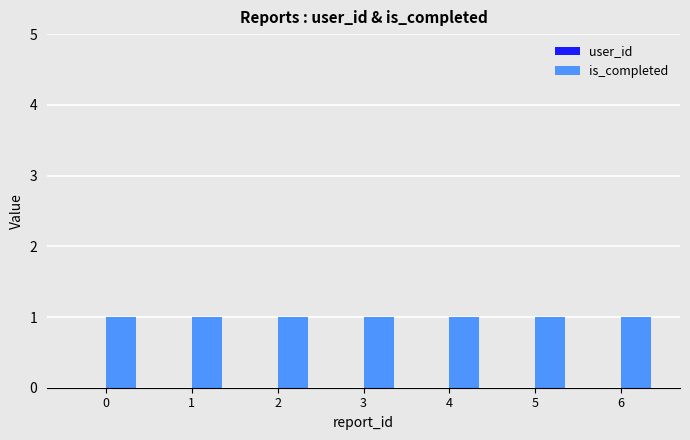

How many groups of bars are there?

7